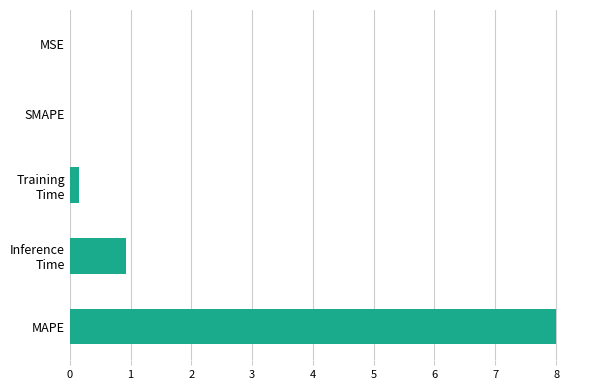

The value at SMAPE is 0.0. True or false?

True